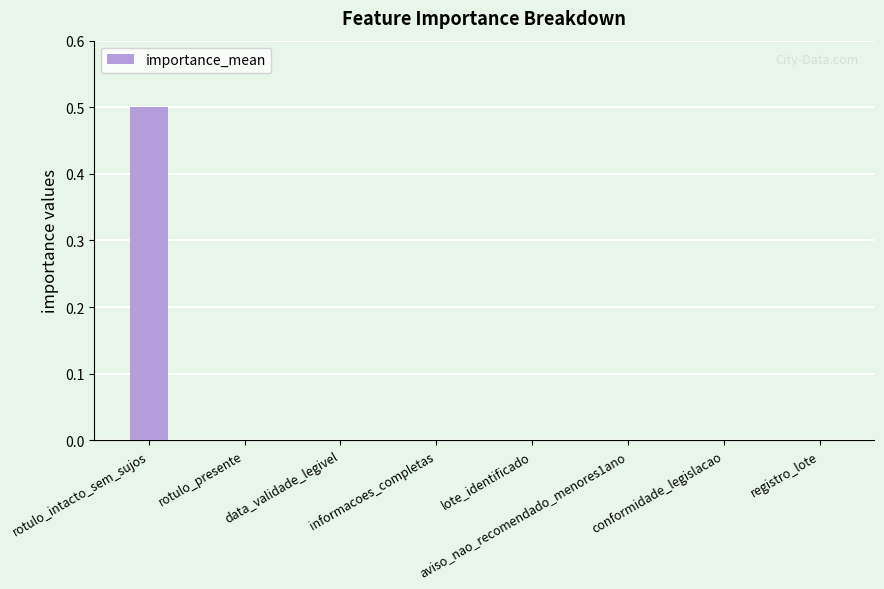

True or false: the data shows 0.0 at informacoes_completas.

True